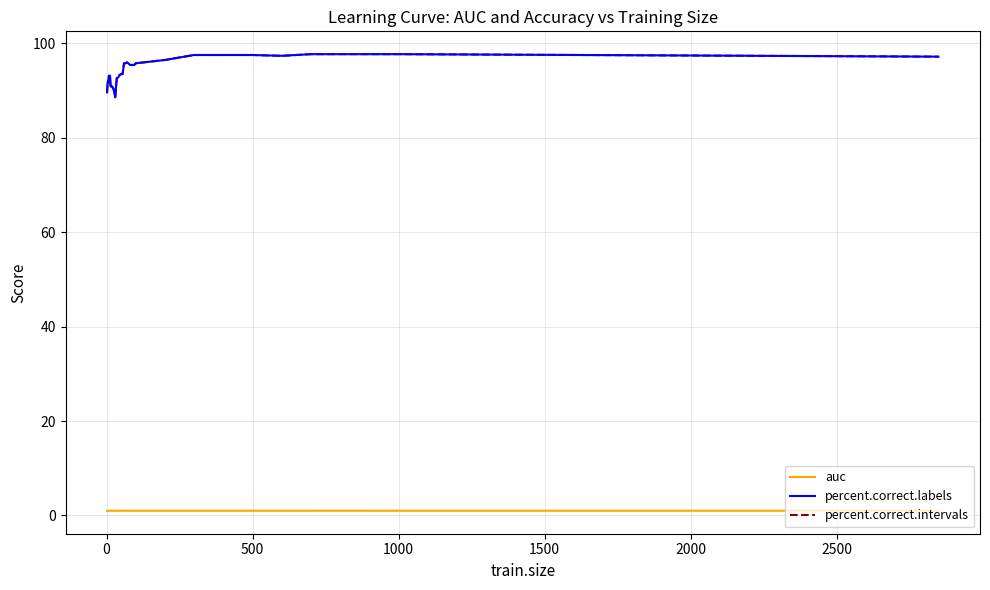

At which category does auc reach its first local valley?

2000